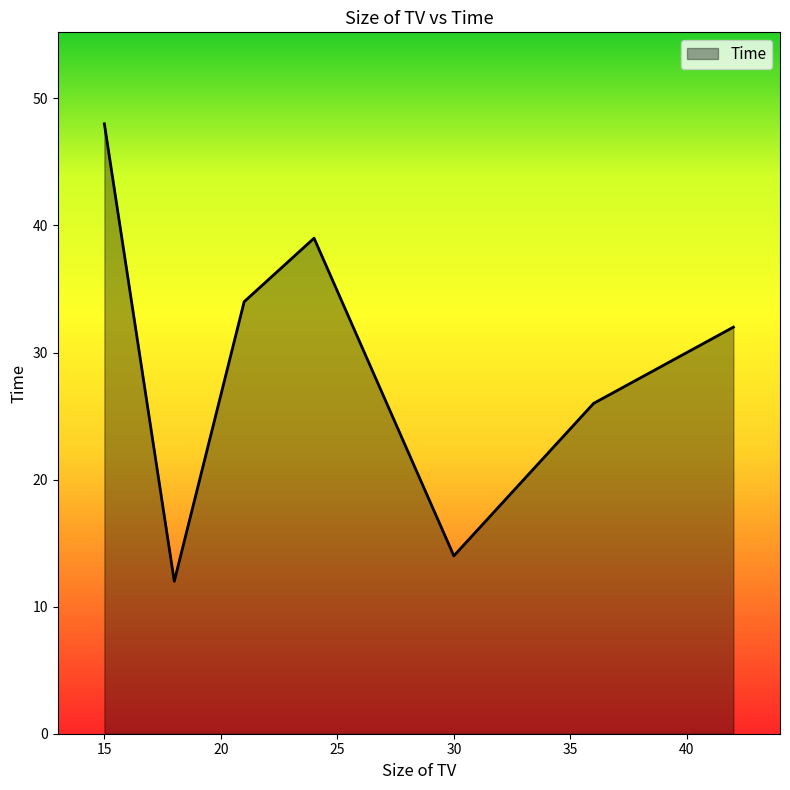

True or false: there are more than 0 points higher than both neighbors.

True